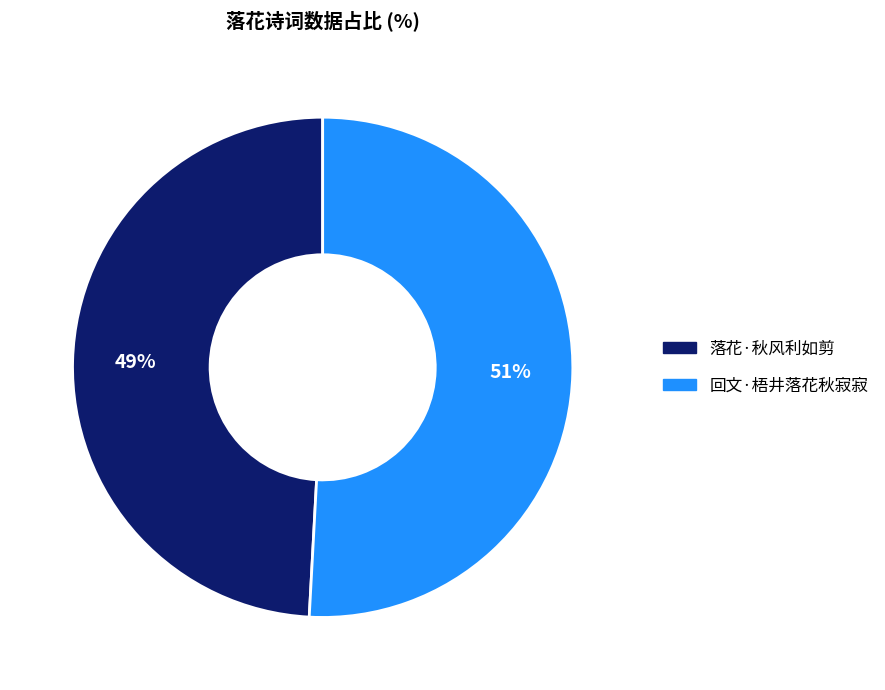

Does 落花·秋风利如剪 represent more than half of the total?

No